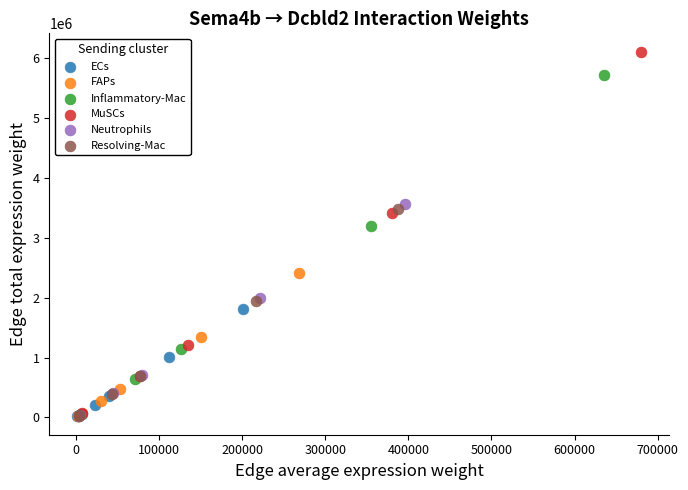

Which series contains the highest Y value?

MuSCs